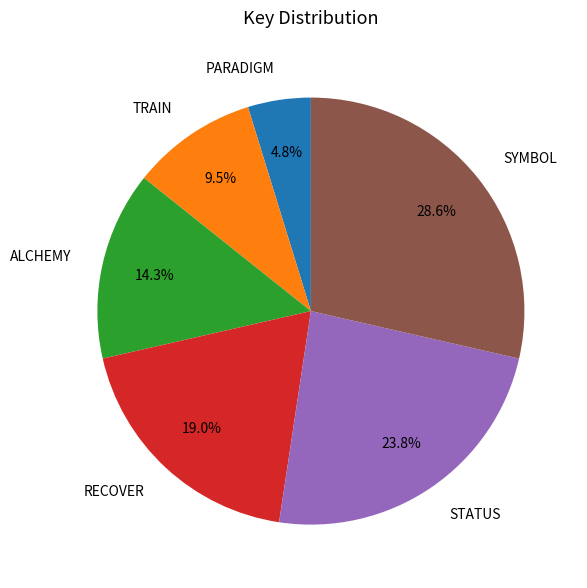

True or false: ALCHEMY accounts for 29% of the total.

False